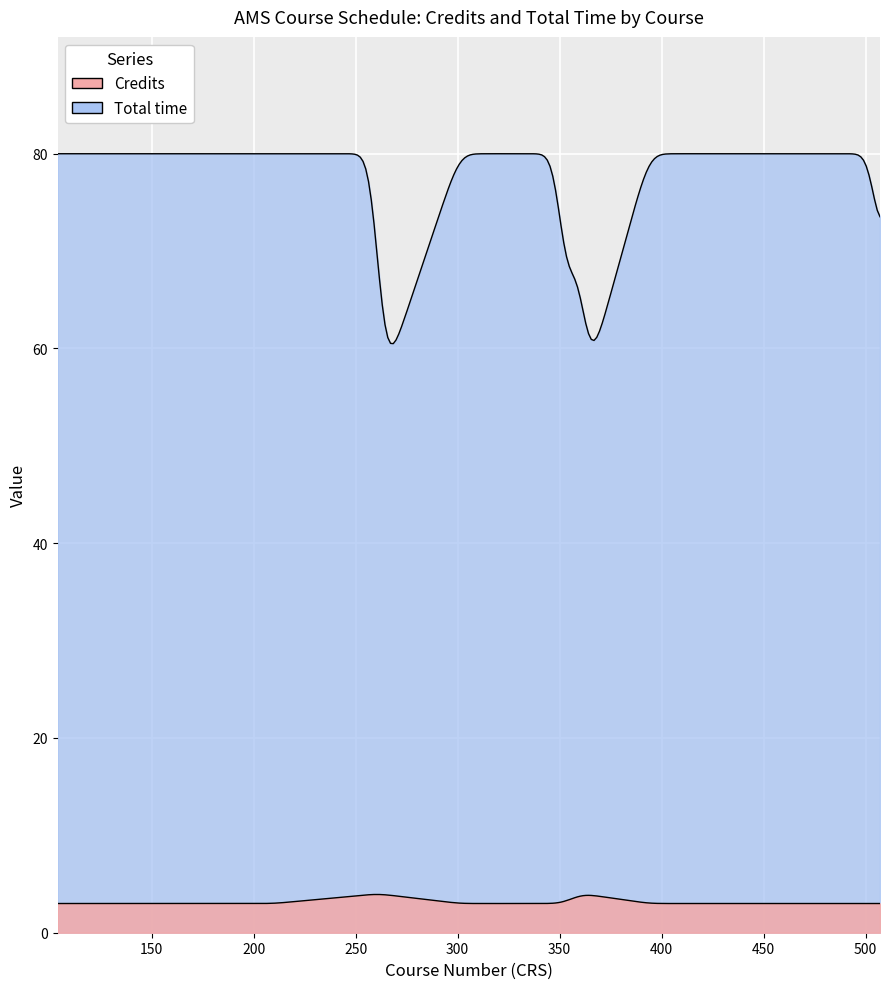

Is it true that Credits equals 2 at 92363?

False